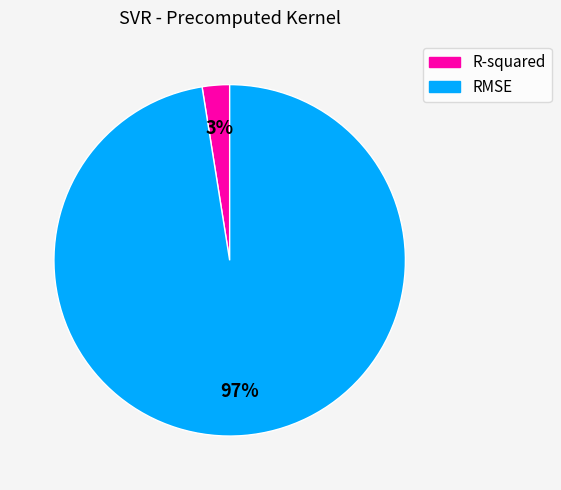

Combined, do RMSE and R-squared account for over 50%?

Yes